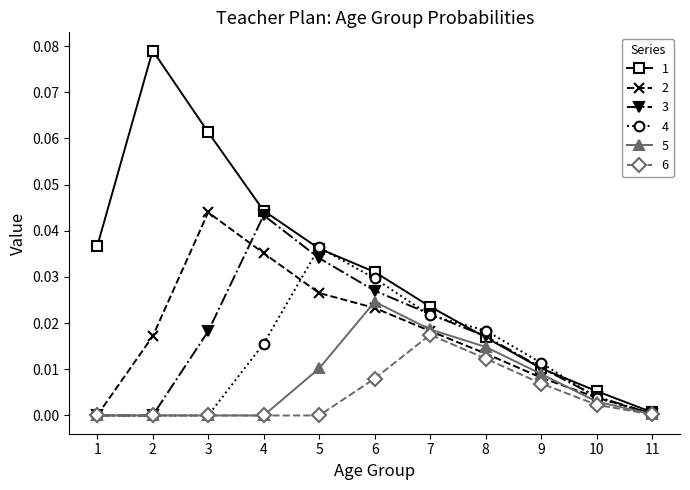

The 3 series shows 0.0 at 8. True or false?

True